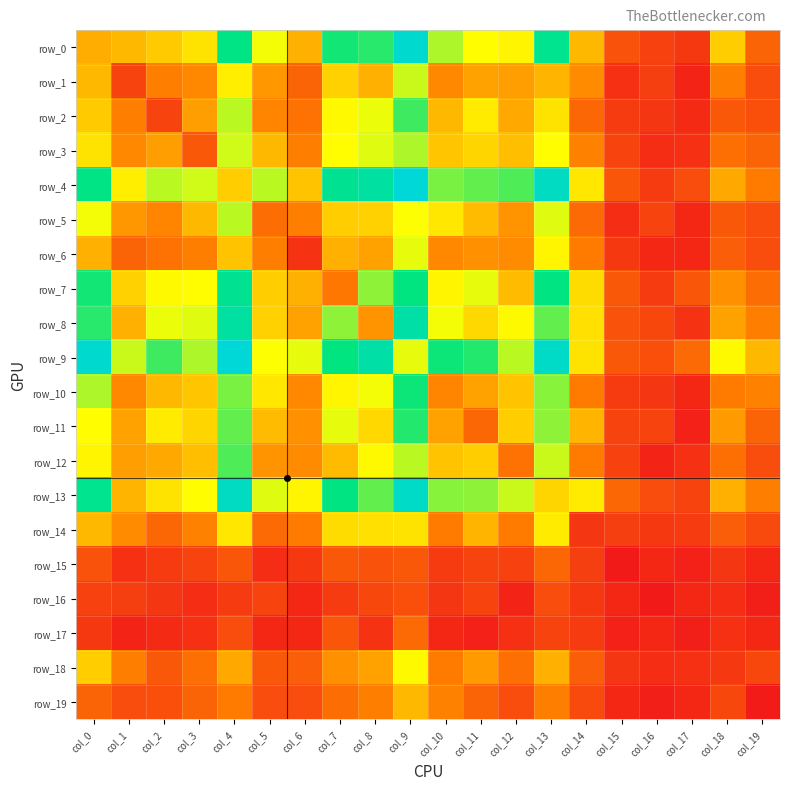

At which label does row_15 reach its minimum?

col_15